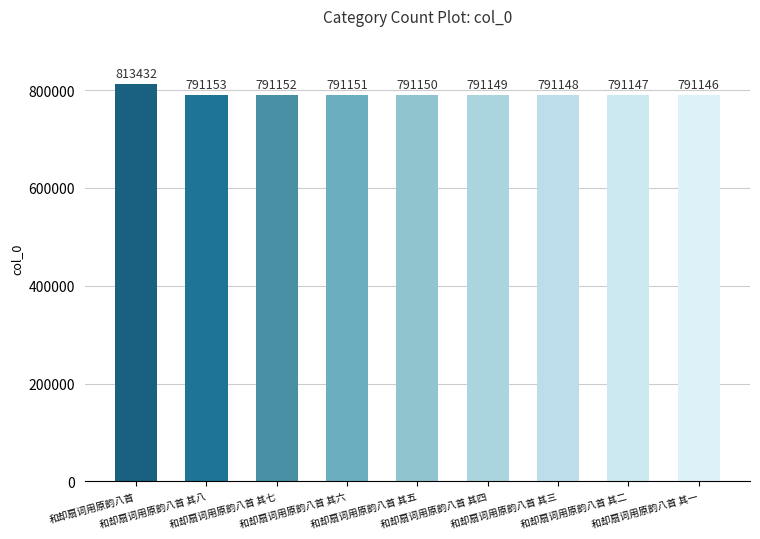

List the labels in order of value, largest first.

和却扇词用原韵八首, 和却扇词用原韵八首 其八, 和却扇词用原韵八首 其七, 和却扇词用原韵八首 其六, 和却扇词用原韵八首 其五, 和却扇词用原韵八首 其四, 和却扇词用原韵八首 其三, 和却扇词用原韵八首 其二, 和却扇词用原韵八首 其一